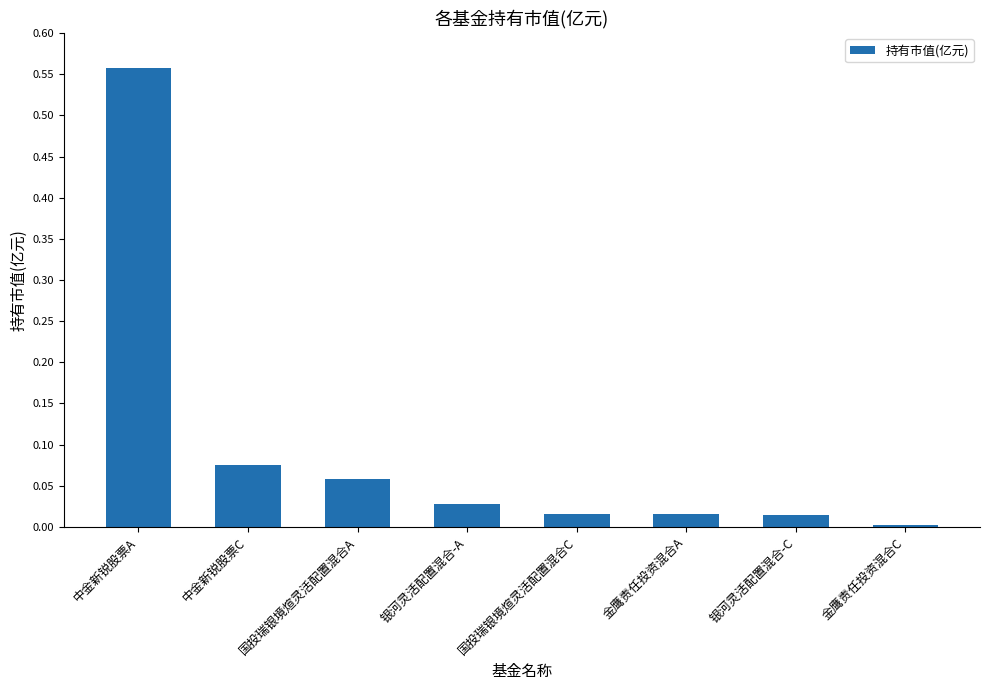

Which label corresponds to the largest value in the chart?

中金新锐股票A